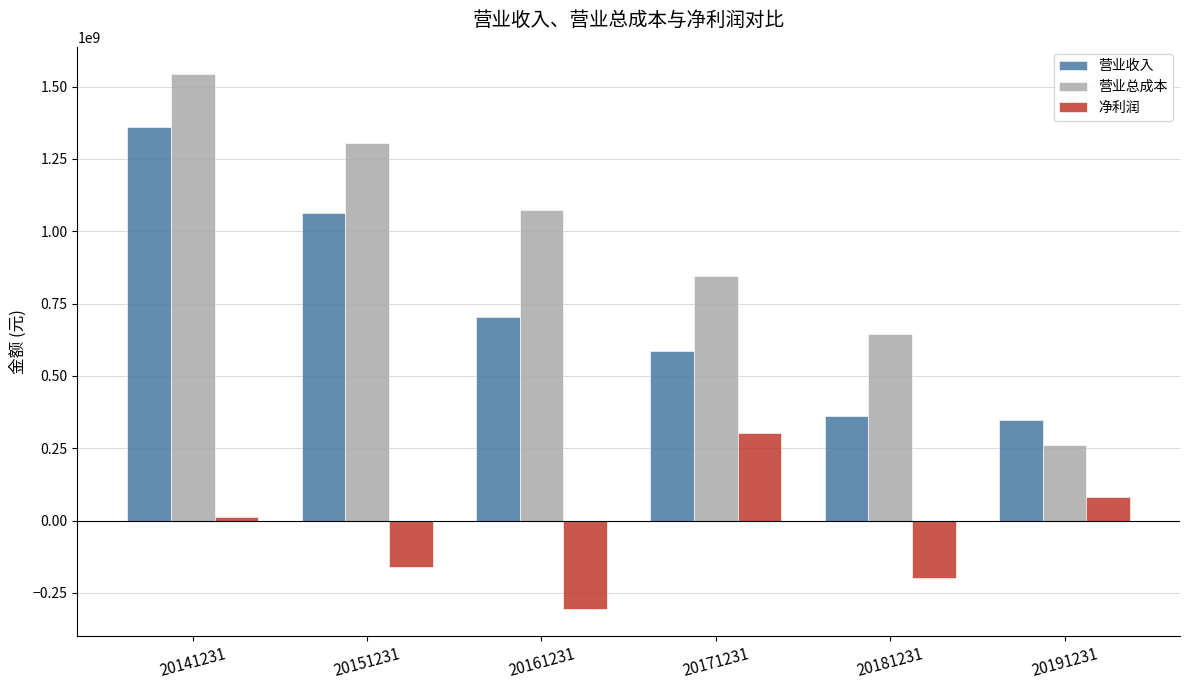

Which series has the largest range (max minus min)?

营业总成本